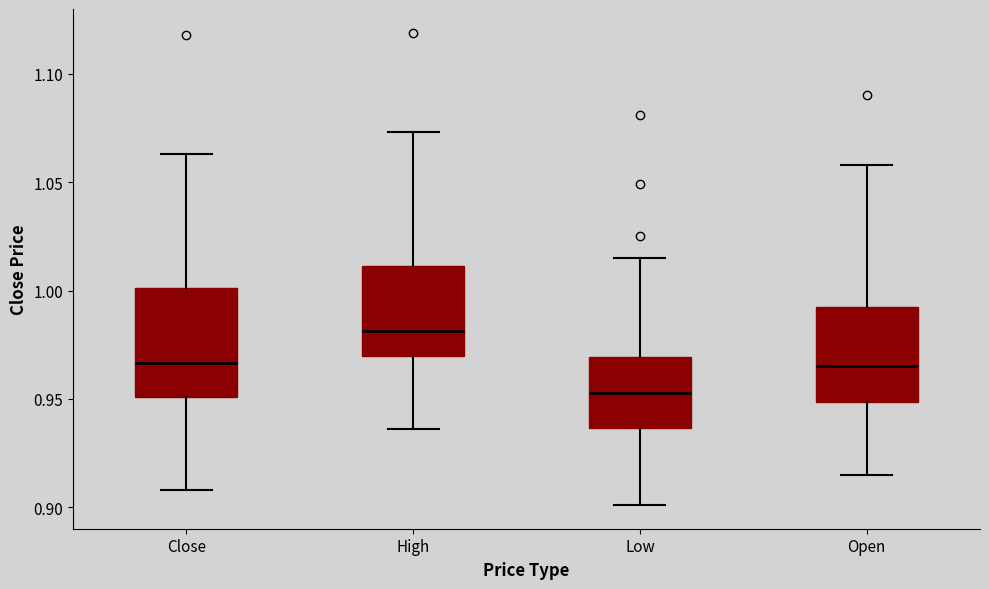

Which box is the tallest, from its lower edge to its upper edge?

Close